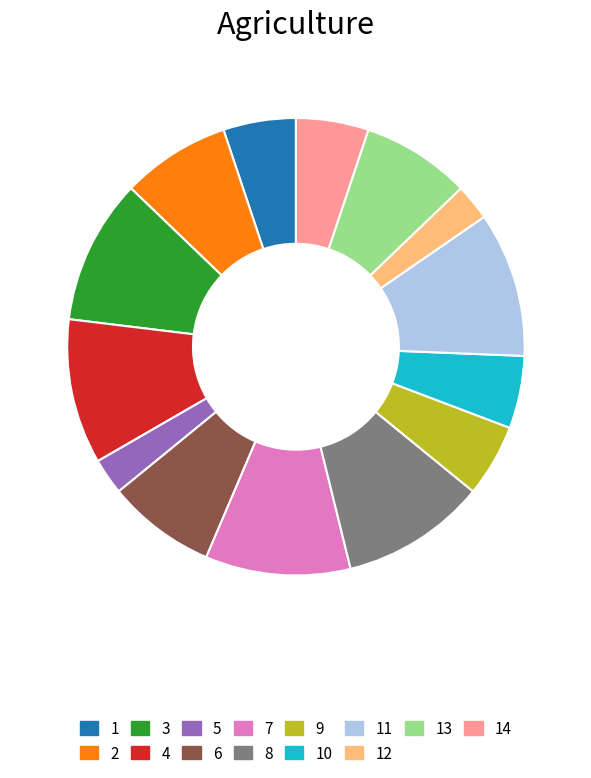

Does any single category account for the majority?

No